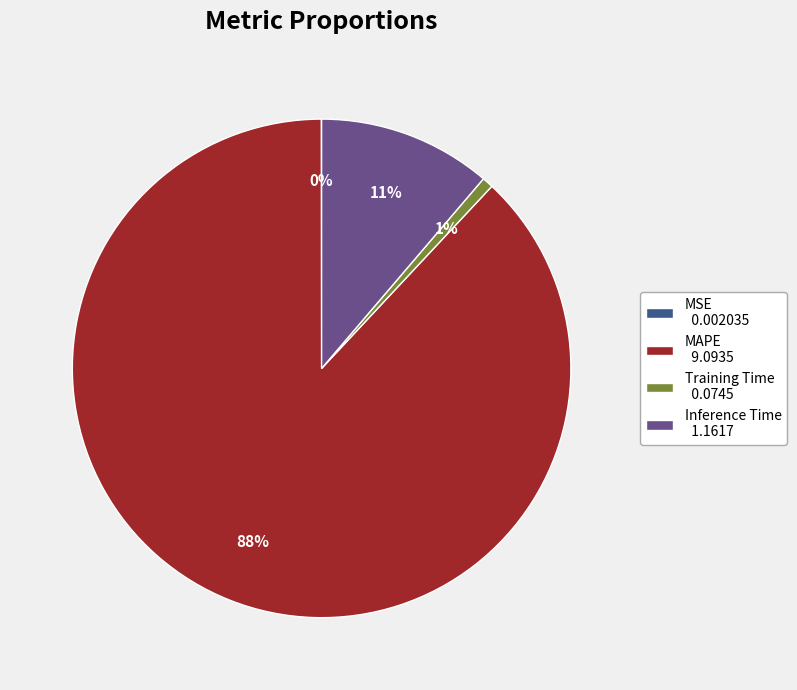

Is it true that Inference Time 1.1617 is 6% of the pie?

False